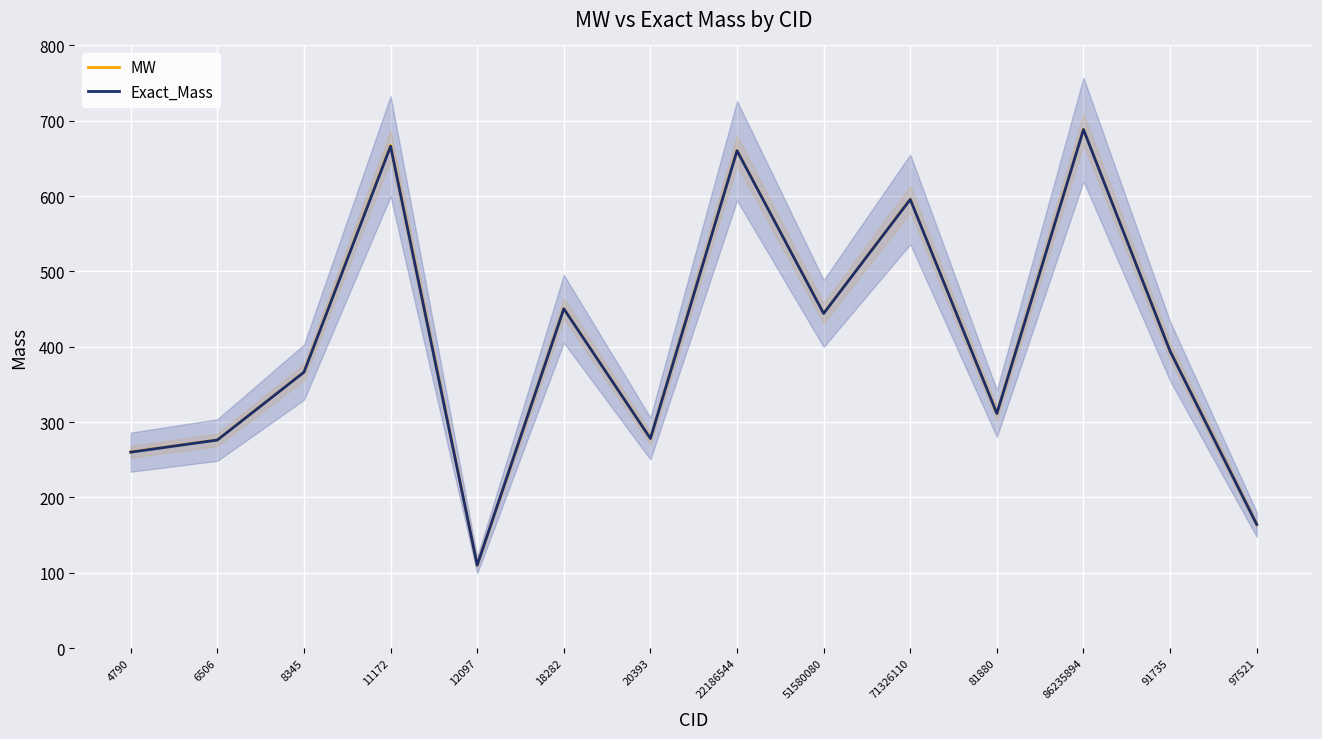

What is the minimum value shown in the chart?

110.0